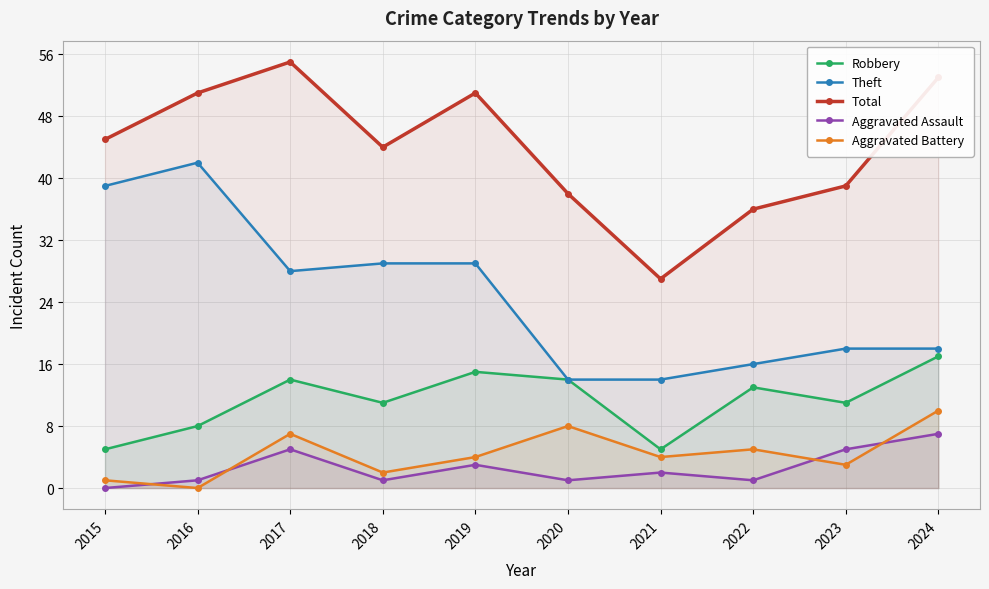

What is the approximate value of Aggravated Assault at 2019?

3